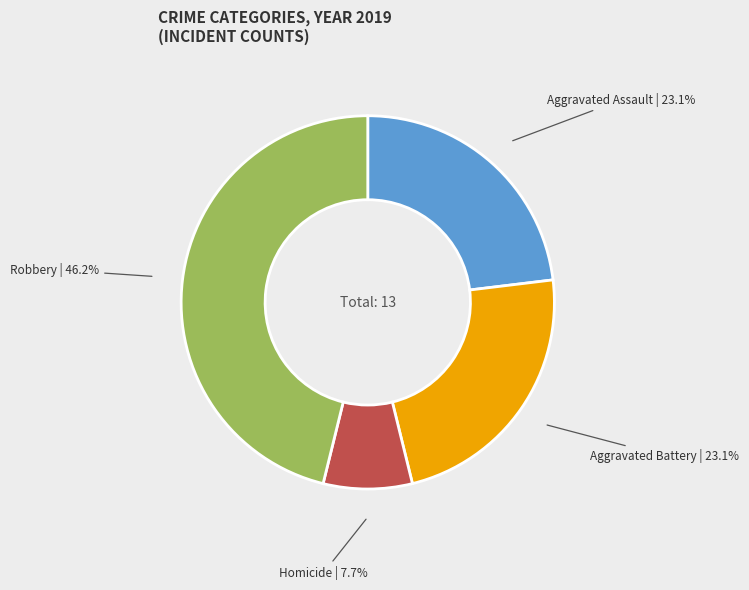

What is the smallest slice in the pie chart?

Homicide